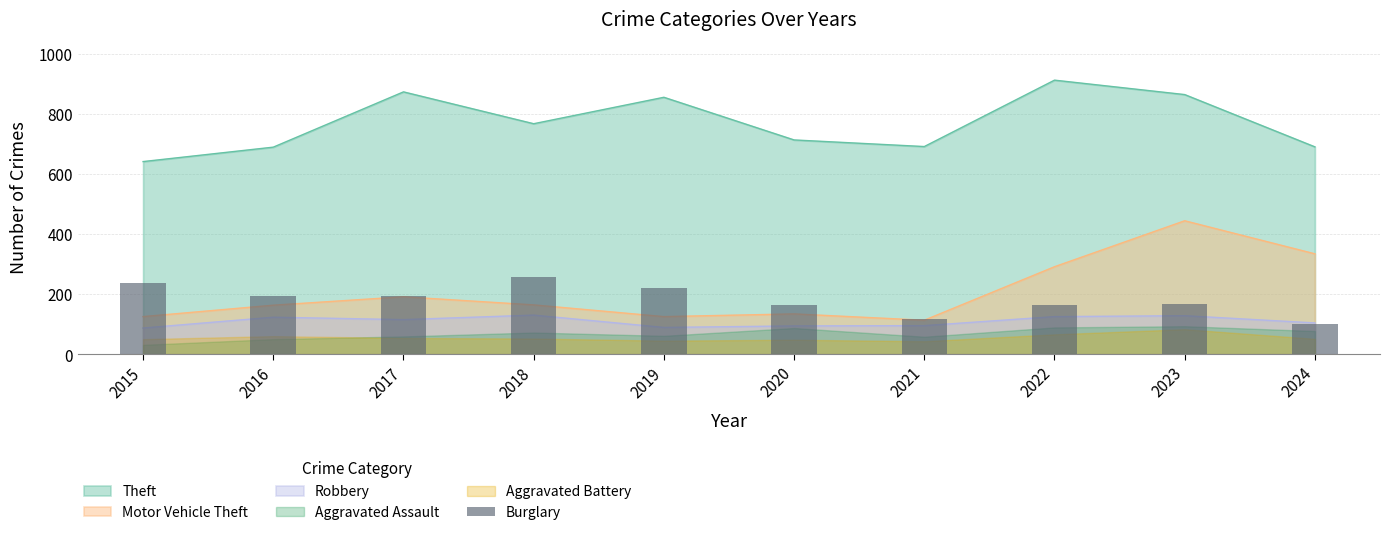

Is it true that the value at 2021 is 57?

False